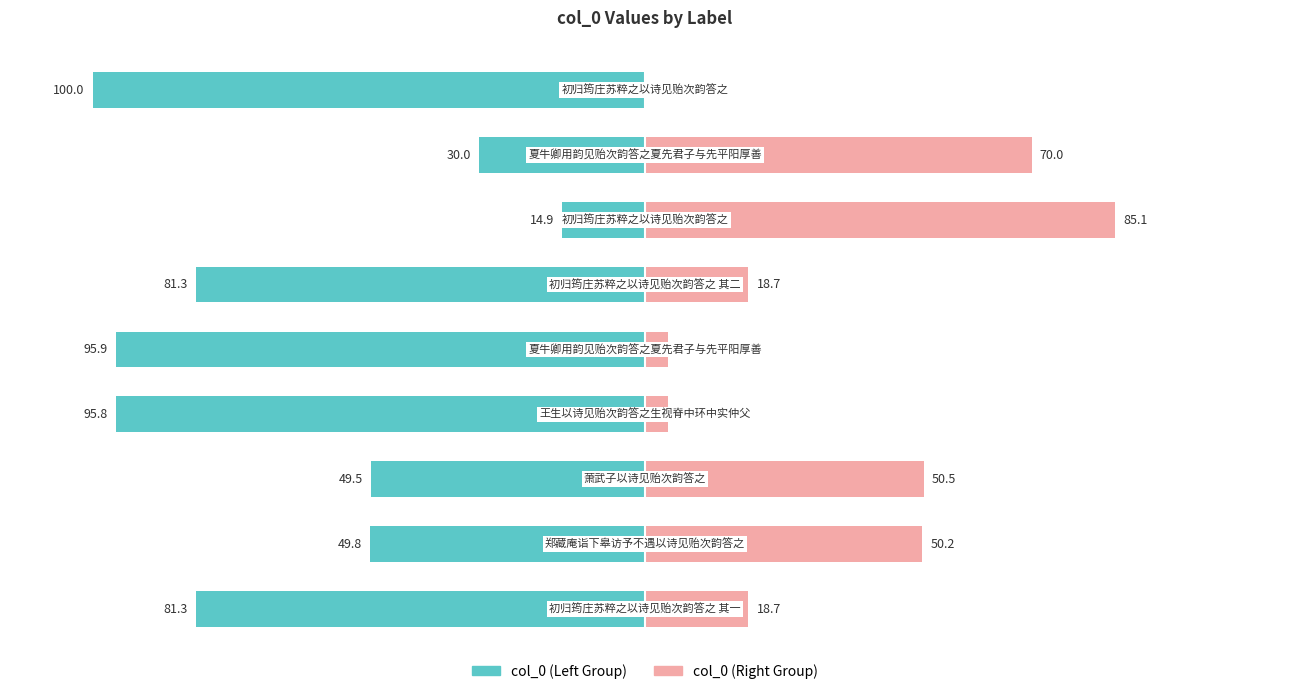

Rank the series at 2 from highest to lowest value.

col_0 (Right), col_0 (Left)